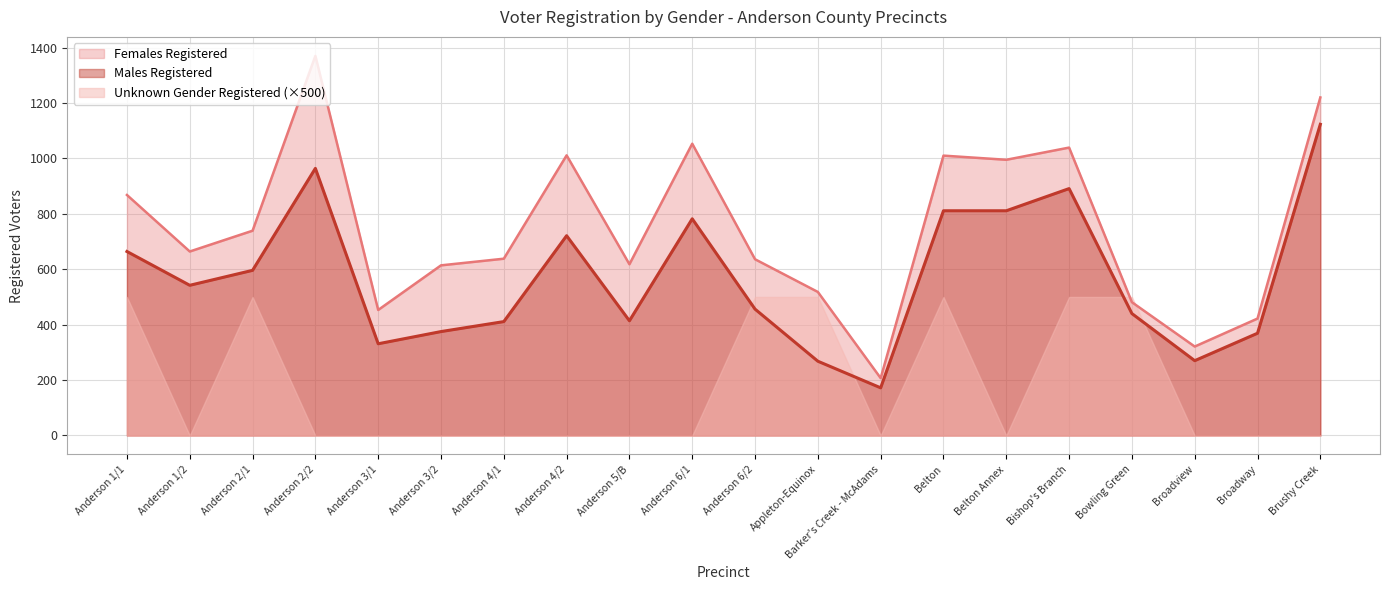

Which series has the largest range (max minus min)?

Females Registered